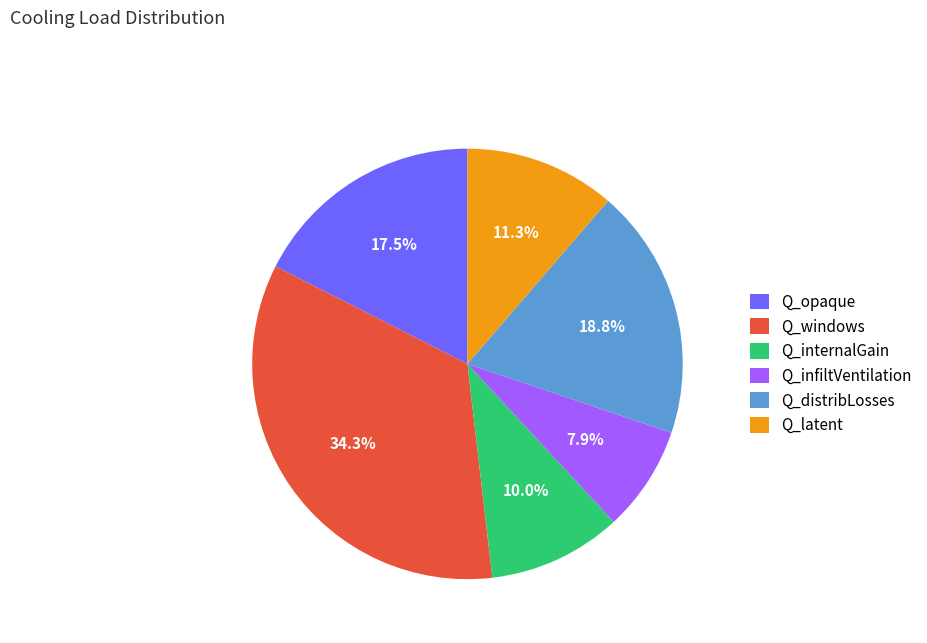

Is there any slice that represents more than half of the pie?

No